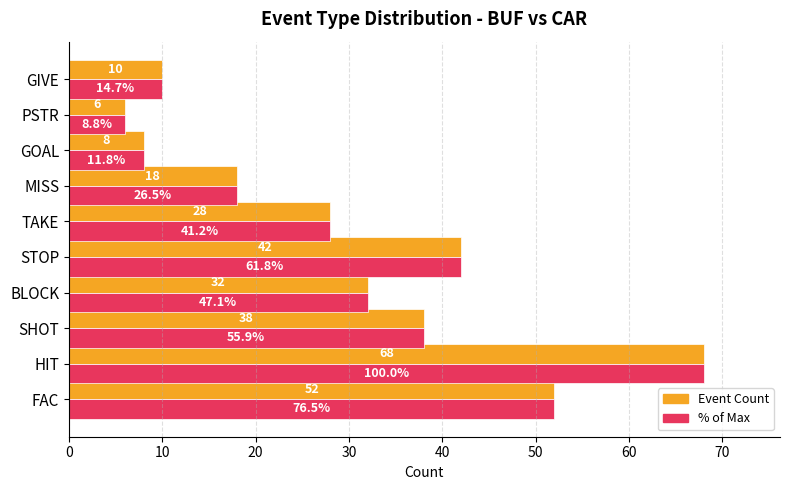

At which category is the sum across all series the highest?

HIT